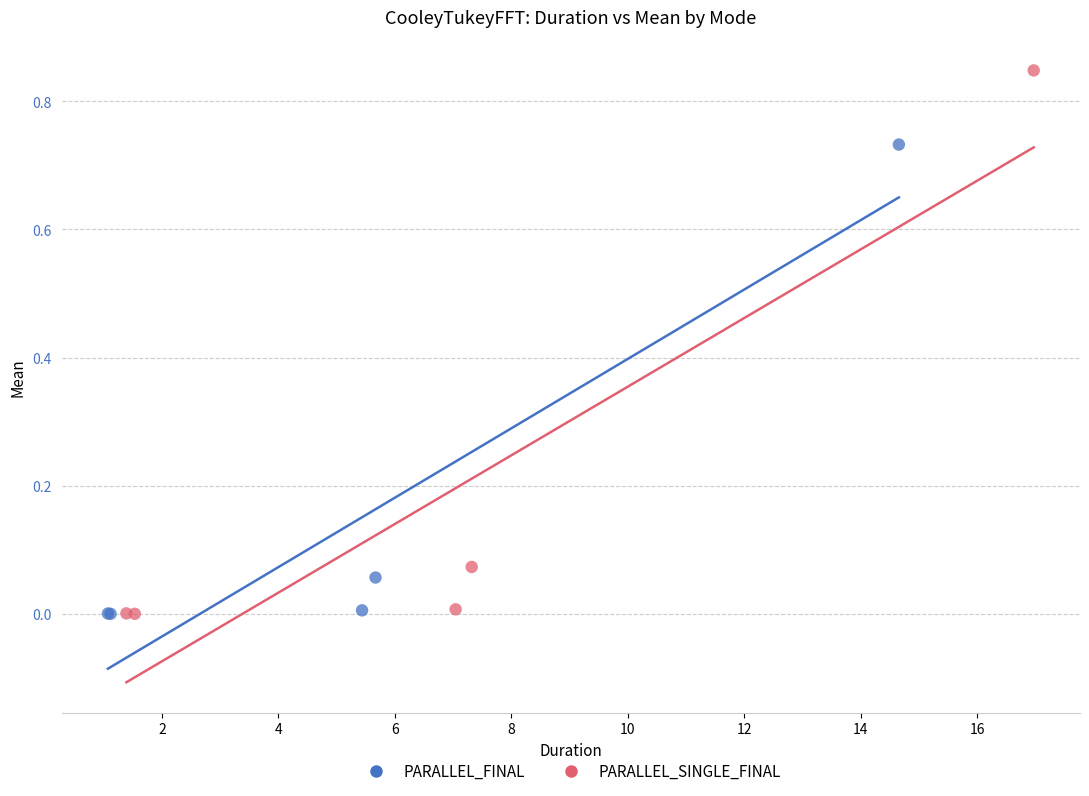

Which series reaches the maximum Y coordinate?

PARALLEL_SINGLE_FINAL